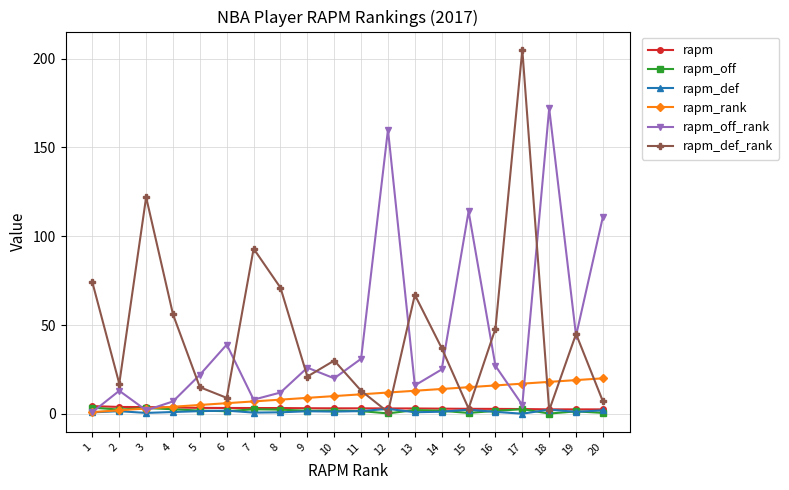

Between 14 and 17, which series saw the biggest shift?

rapm_def_rank